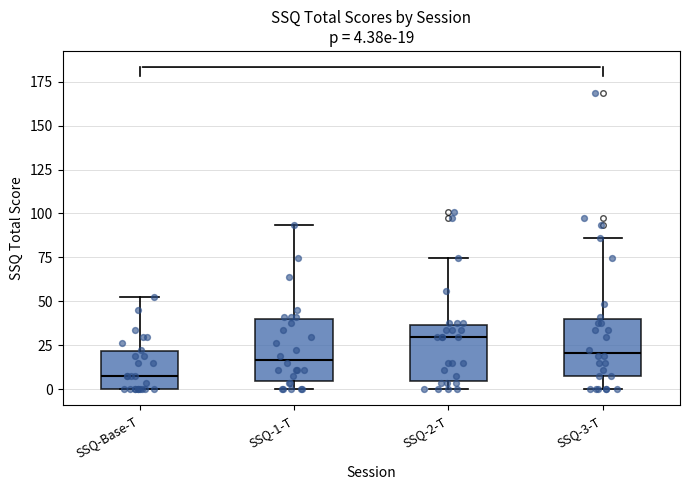

Which box's median line is the lowest?

SSQ-Base-T